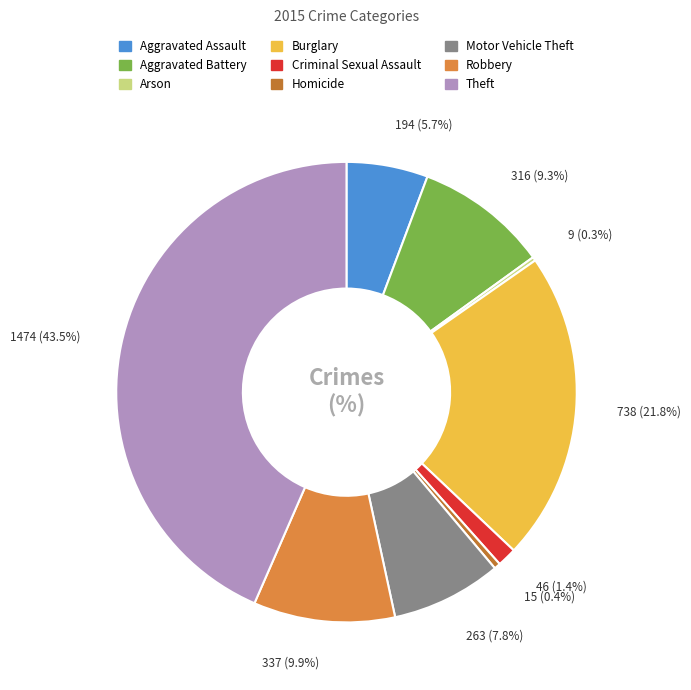

Which category has the biggest portion of the pie?

Theft